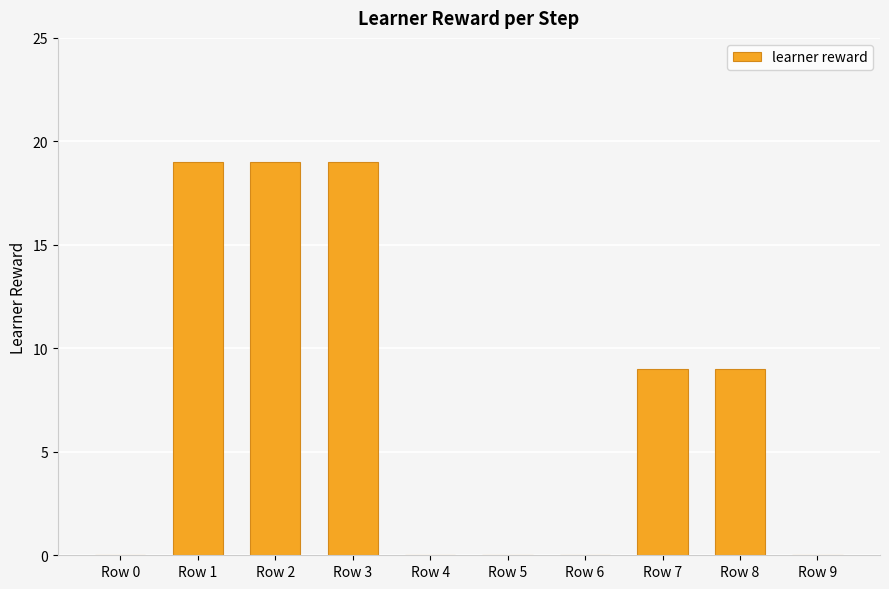

Where does the data first go above 9?

Row 1